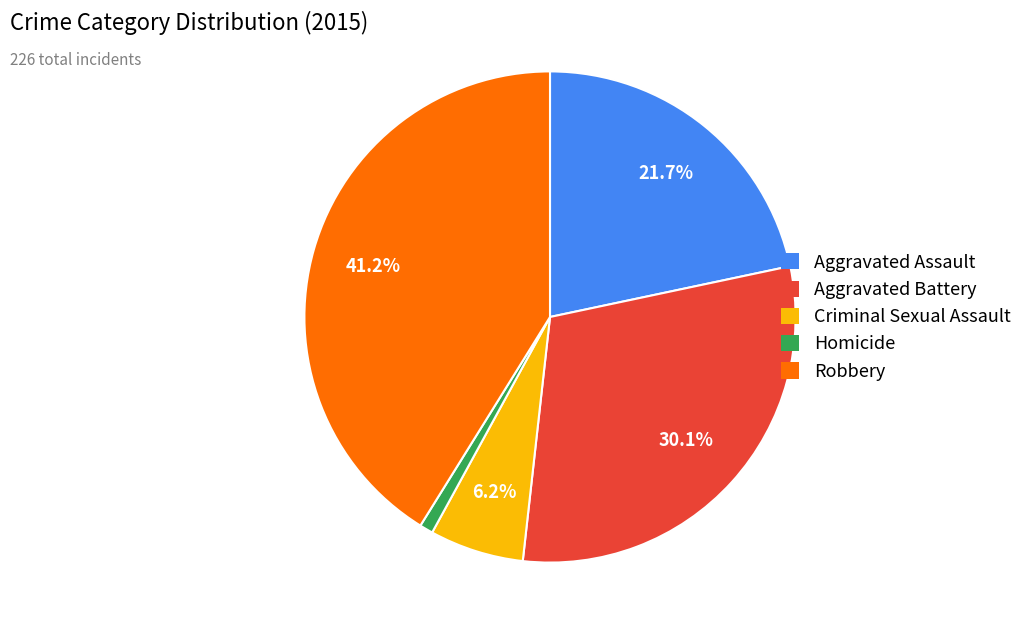

Is there any slice that represents more than half of the pie?

No